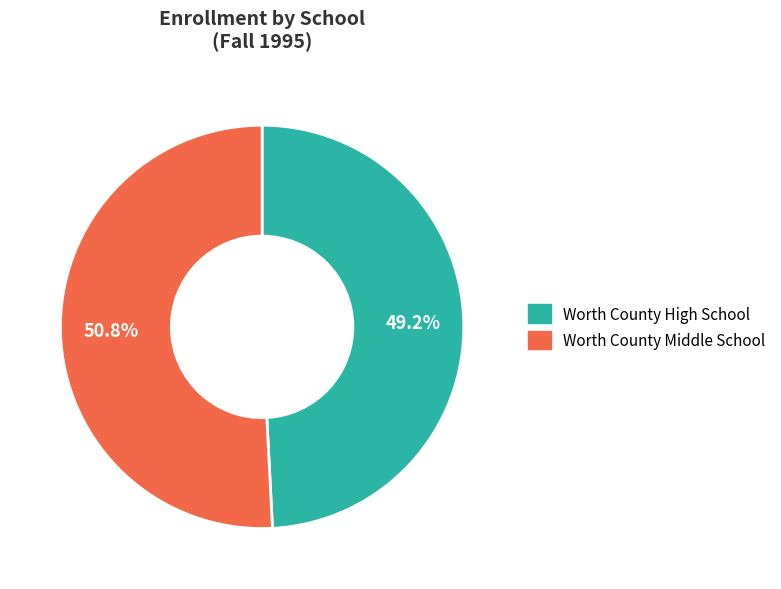

To the nearest percent, what portion does Worth County Middle School represent?

51%